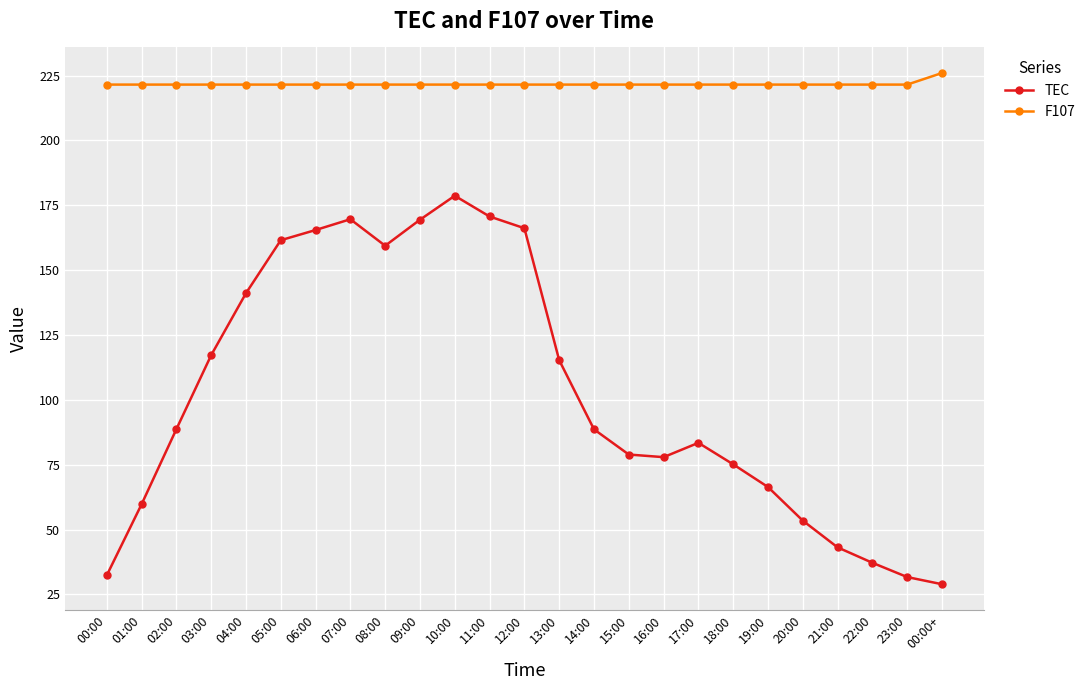

What is the spread (max minus min) of values at 04:00?

80.4